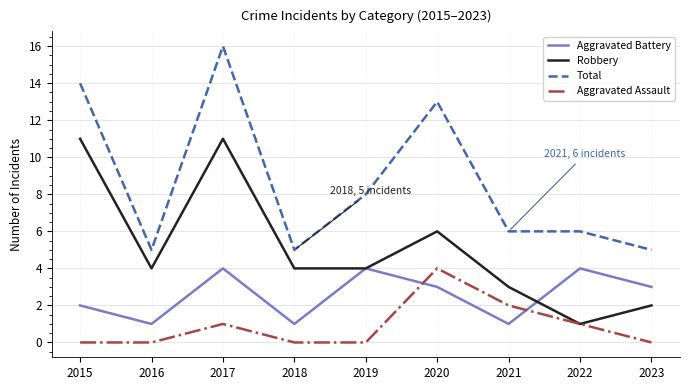

Which series has the largest range (max minus min)?

Total